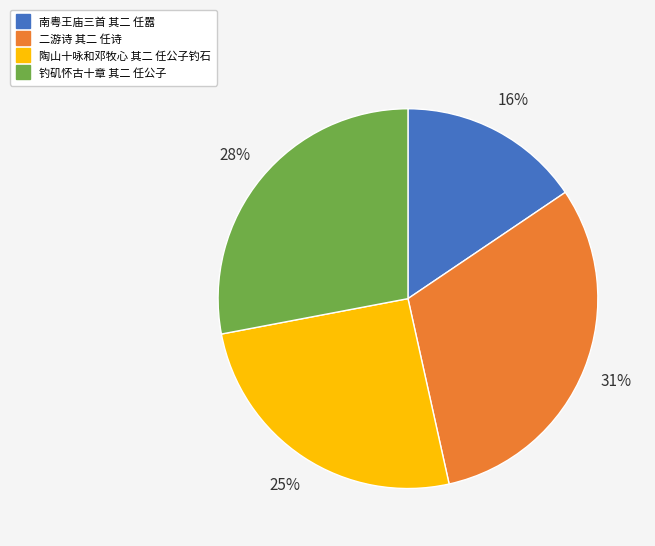

To the nearest percent, what is the average slice percentage?

25%